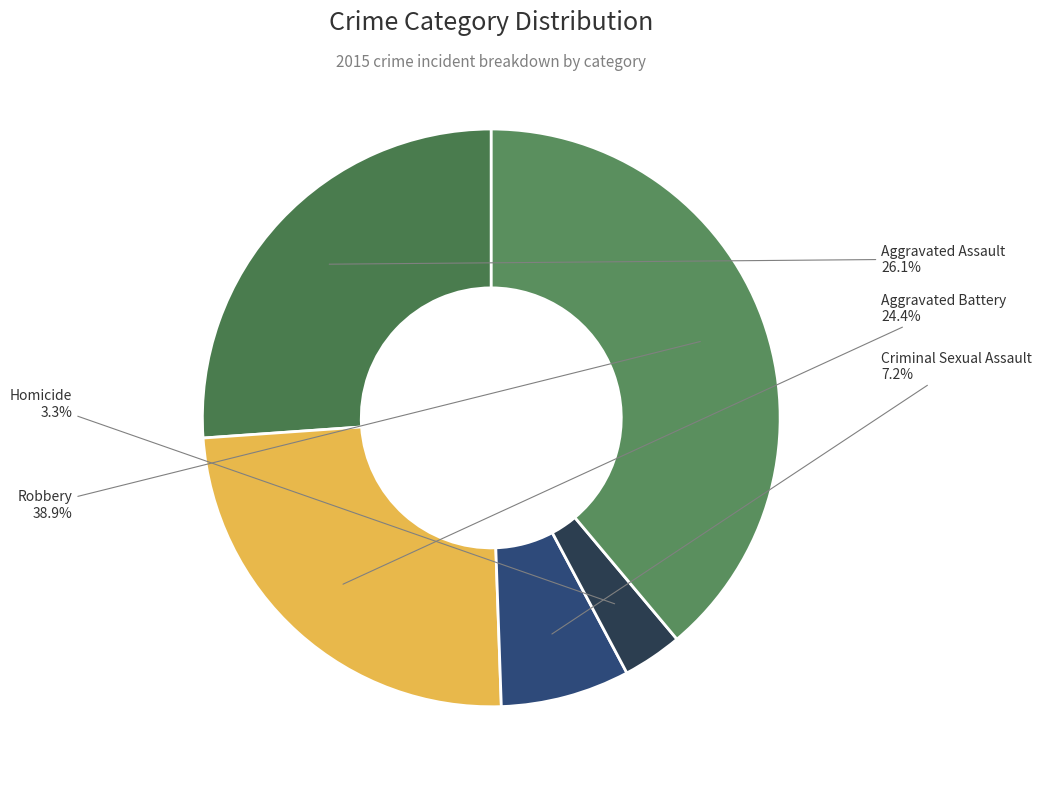

The Aggravated Assault slice represents 26% of the pie. True or false?

True